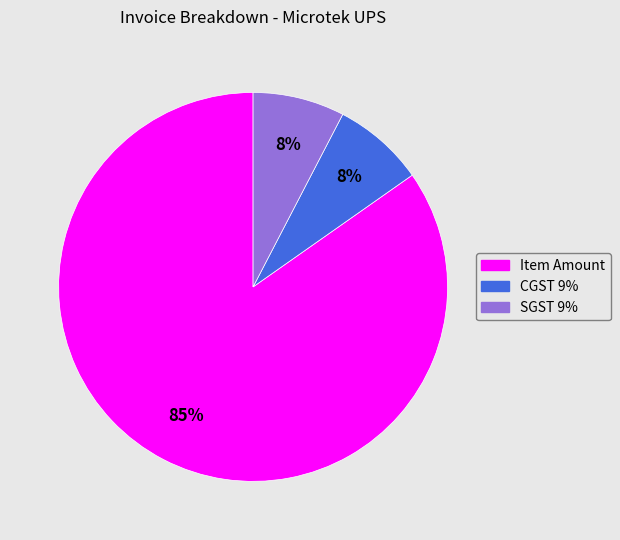

Which has a higher value, Item Amount or SGST 9%?

Item Amount